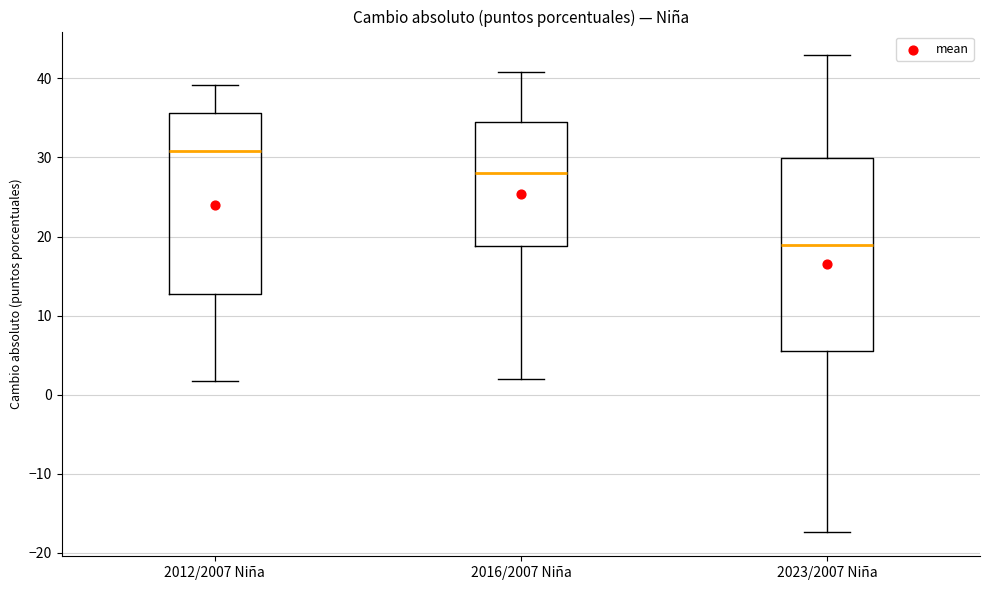

Reading left to right, transcribe this box plot: for each box, give where its median line is, the range the box spans, and where its two whiskers end, as read against the y-axis. The values are not printed on the chart, so give them approximately, as read against the axis.

2012/2007 Niña: median 31, box 13 to 36, whiskers 2 to 39
2016/2007 Niña: median 28, box 19 to 34, whiskers 2 to 41
2023/2007 Niña: median 19, box 5 to 30, whiskers -17 to 43